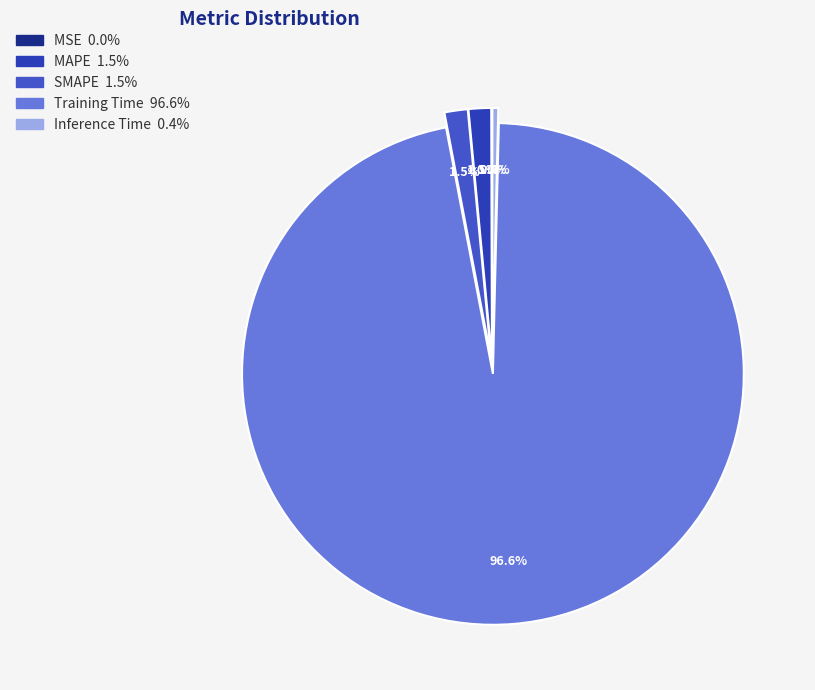

Combined, what portion of the pie is Inference Time and SMAPE?

1.9%